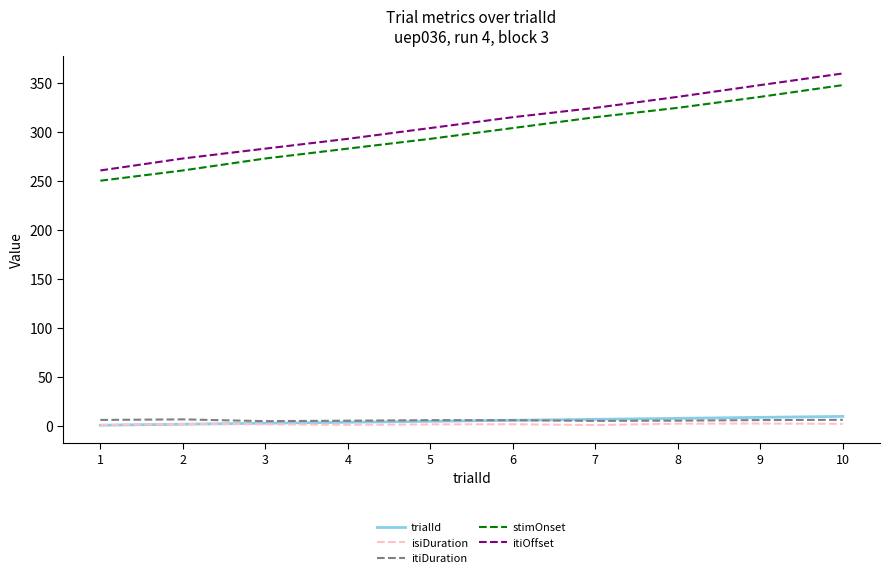

List the labels in order of stimOnset value, largest first.

10, 9, 8, 7, 6, 5, 4, 3, 2, 1